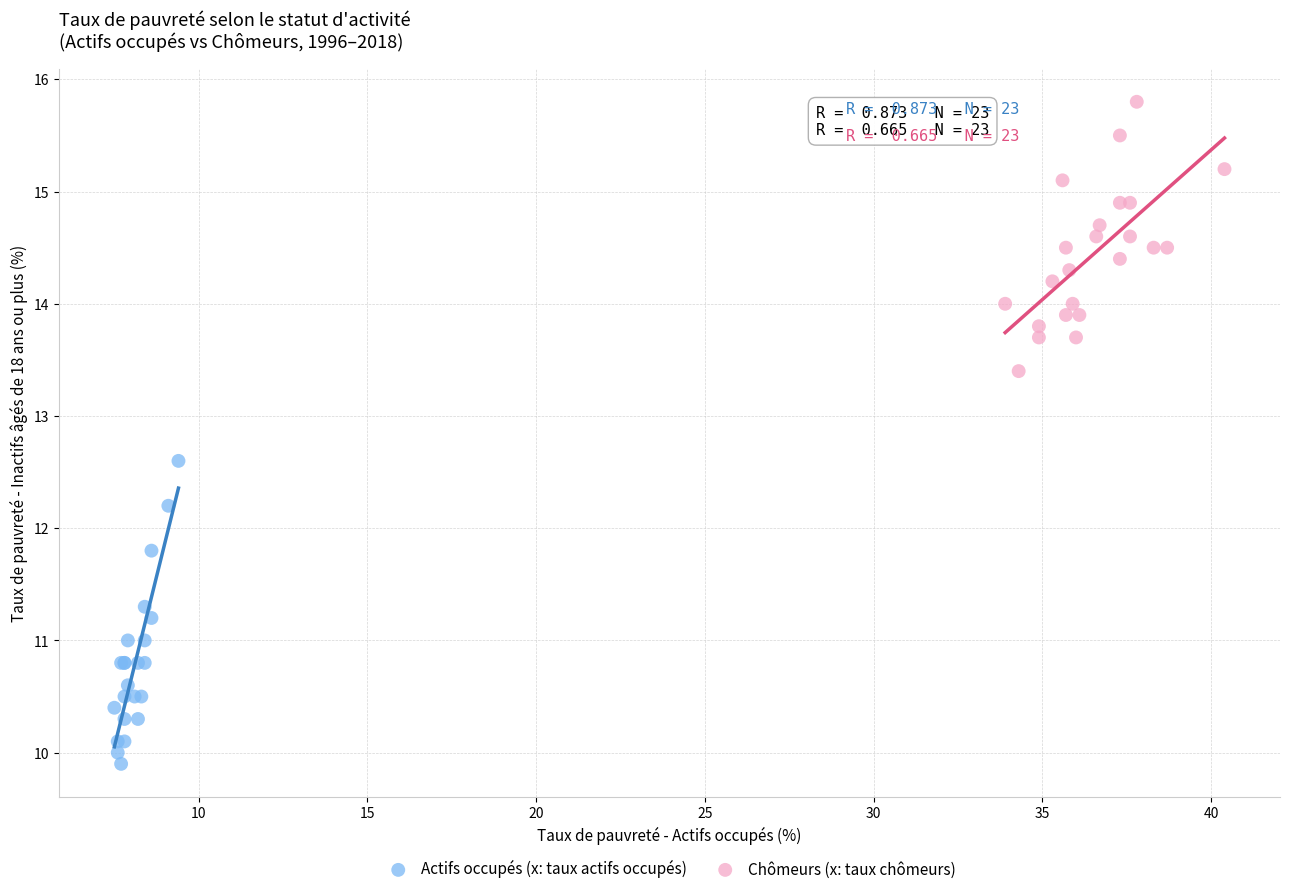

What are all the series names shown in the legend?

Actifs occupés (x: taux actifs occupés), Chômeurs (x: taux chômeurs)